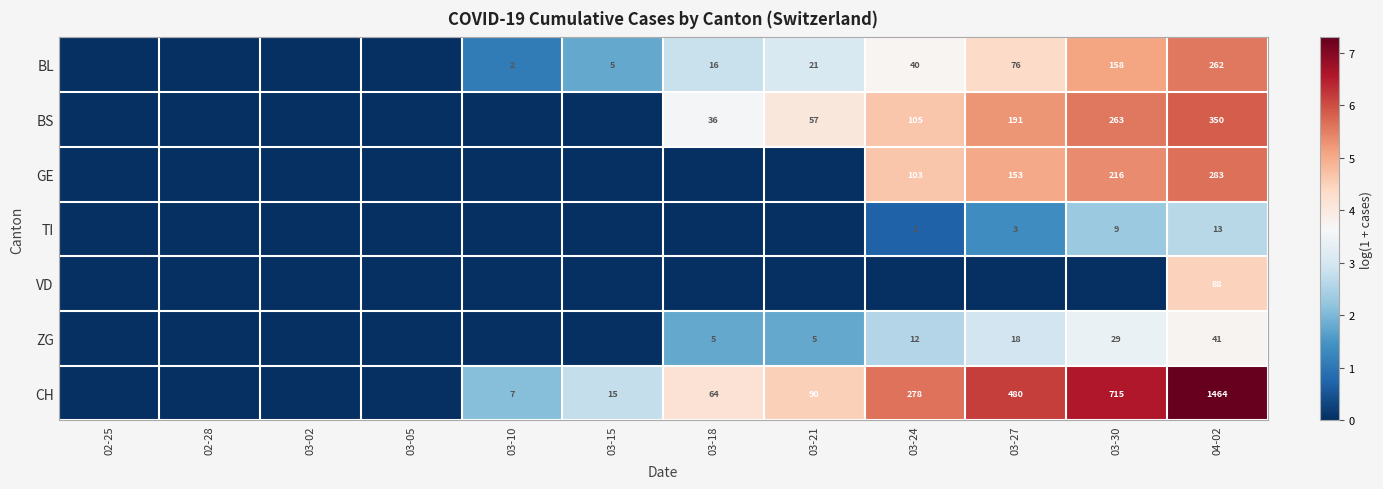

Is it true that ZG equals 30 at 03-27?

False